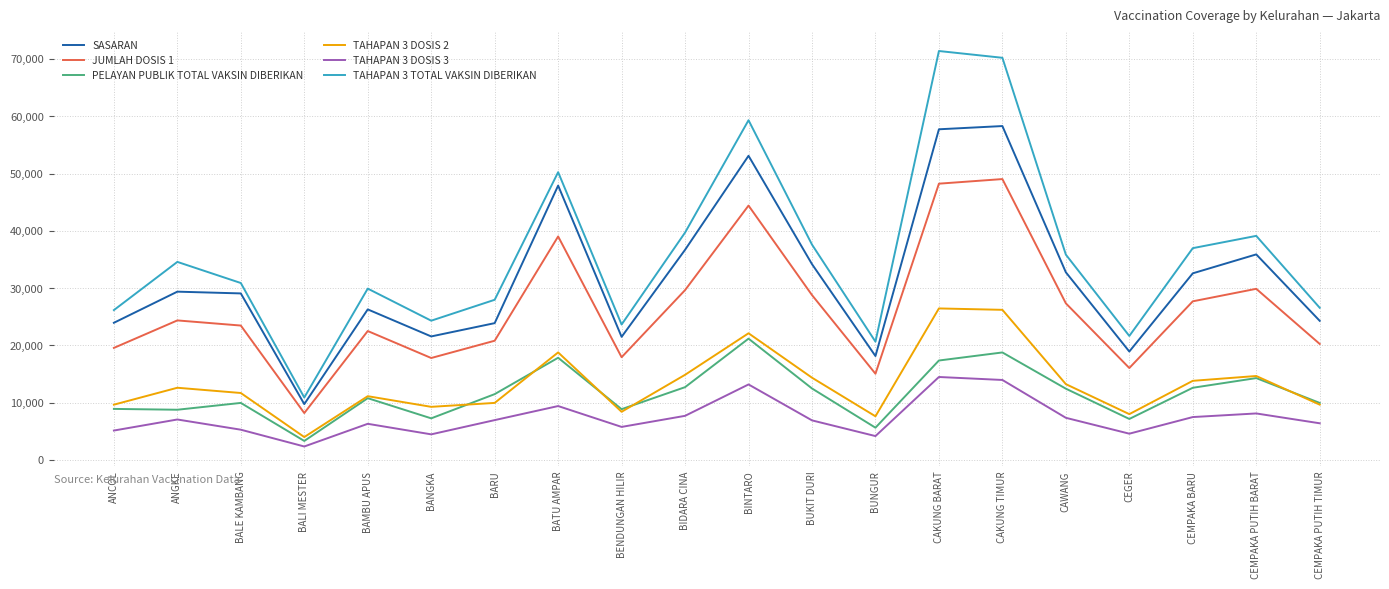

Is it true that TAHAPAN 3 DOSIS 3 equals 4173 at BUNGUR?

True